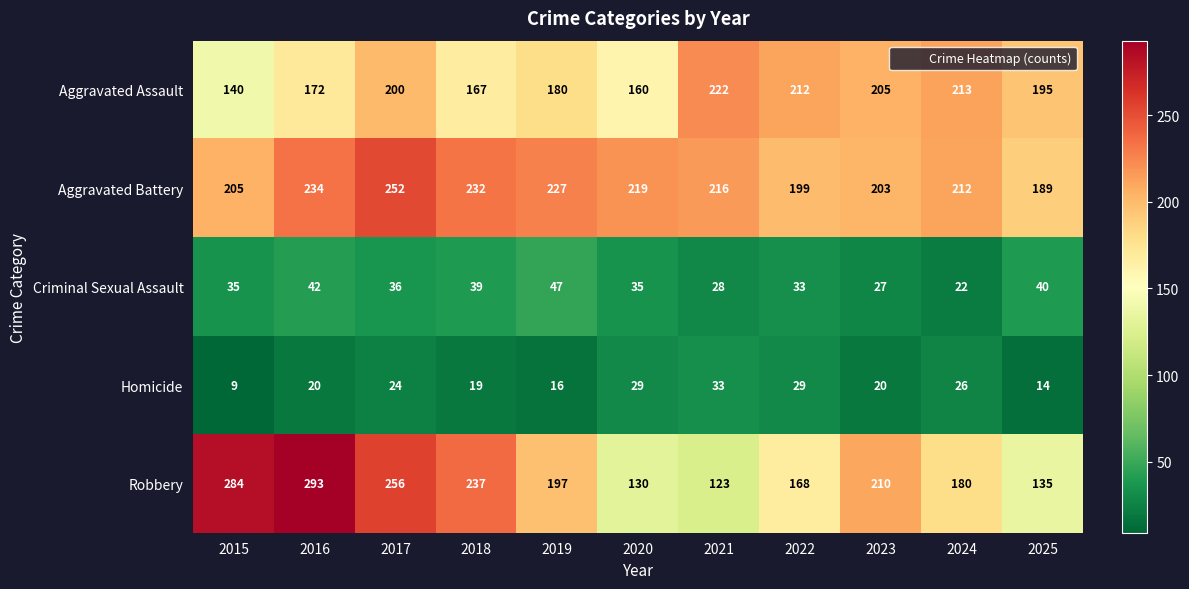

At 2023, list the series in order from largest to smallest.

Robbery, Aggravated Assault, Aggravated Battery, Criminal Sexual Assault, Homicide